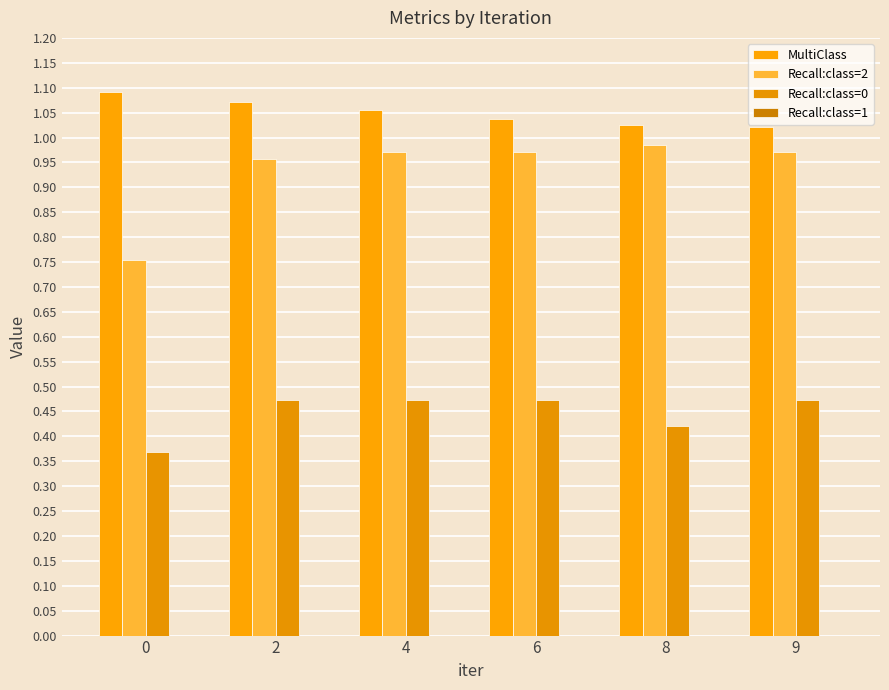

How many bars are there in each group?

3